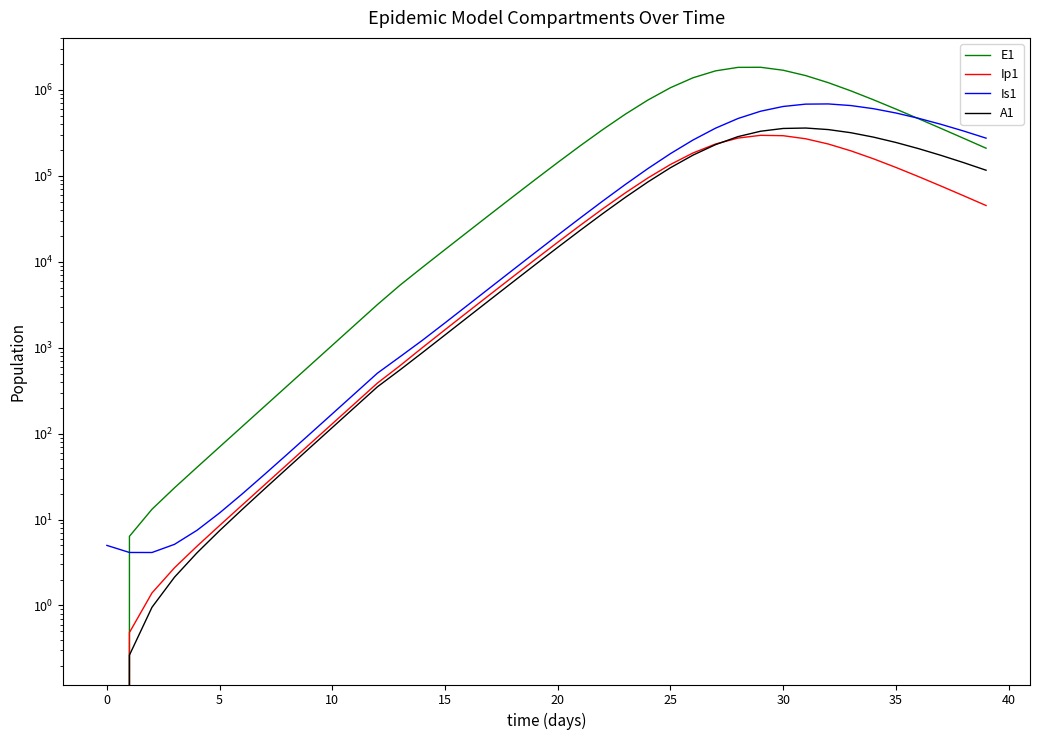

Where does the E1 series first go above 143102?

20